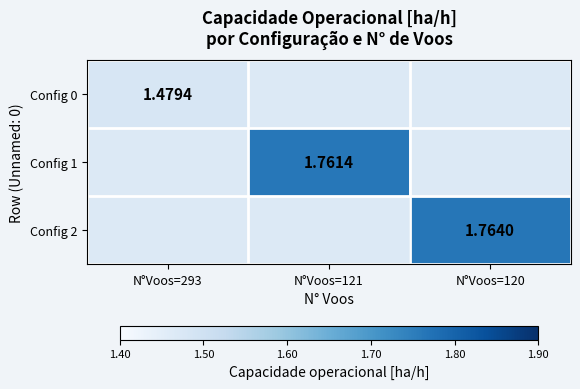

Is the value of Config 1 at N°Voos=121 greater than the value of Config 0 at N°Voos=293?

Yes